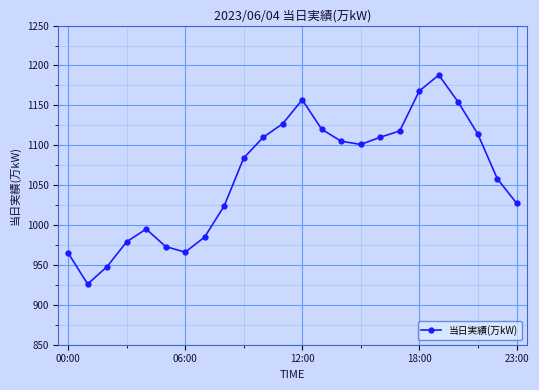

What is the greatest value displayed?

1188